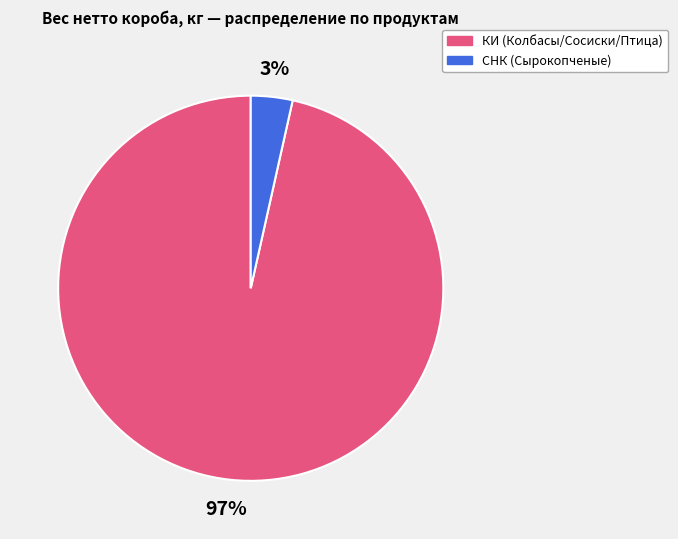

Between СНК (Сырокопченые) and КИ (Колбасы/Сосиски/Птица), which is larger?

КИ (Колбасы/Сосиски/Птица)